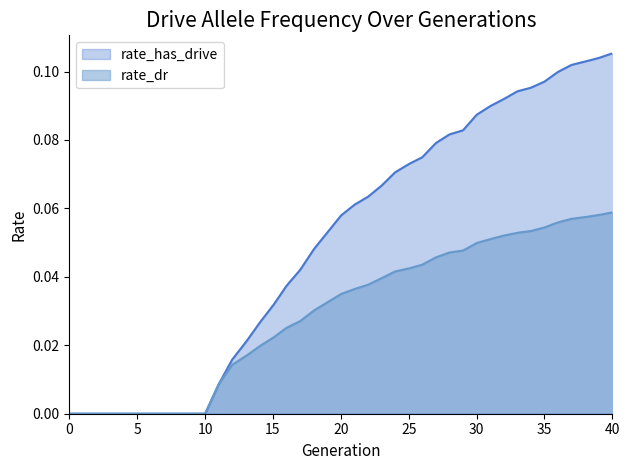

What is the total value across all series at 29?

0.1